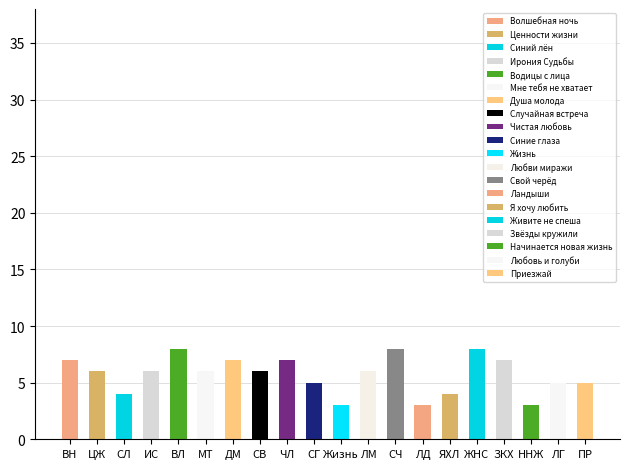

Reading right to left, extract all data points from this chart.

5	5	3	7	8	4	3	8	6	3	5	7	6	7	6	8	6	4	6	7